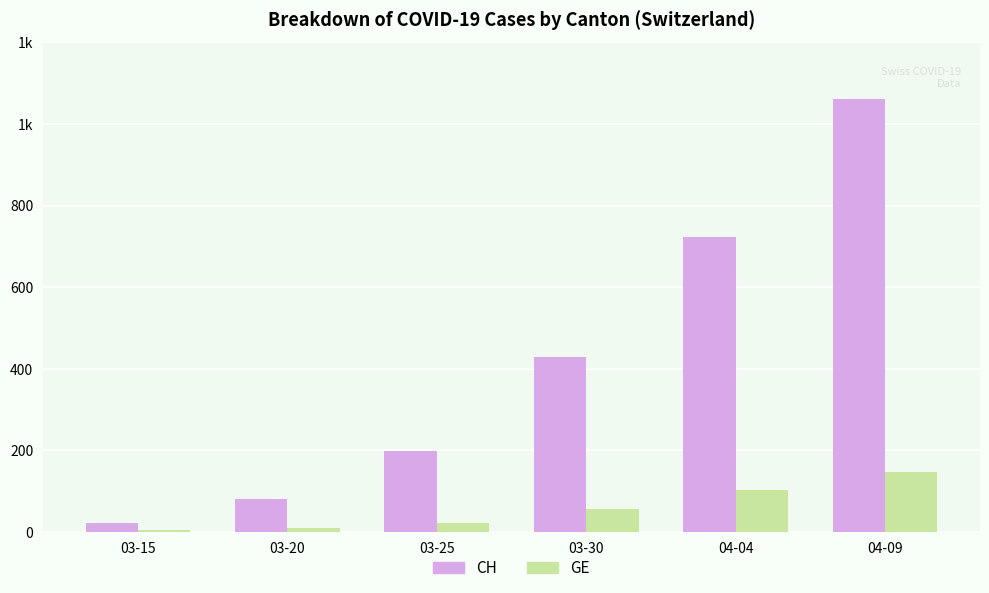

What is the minimum value shown in the chart?

4